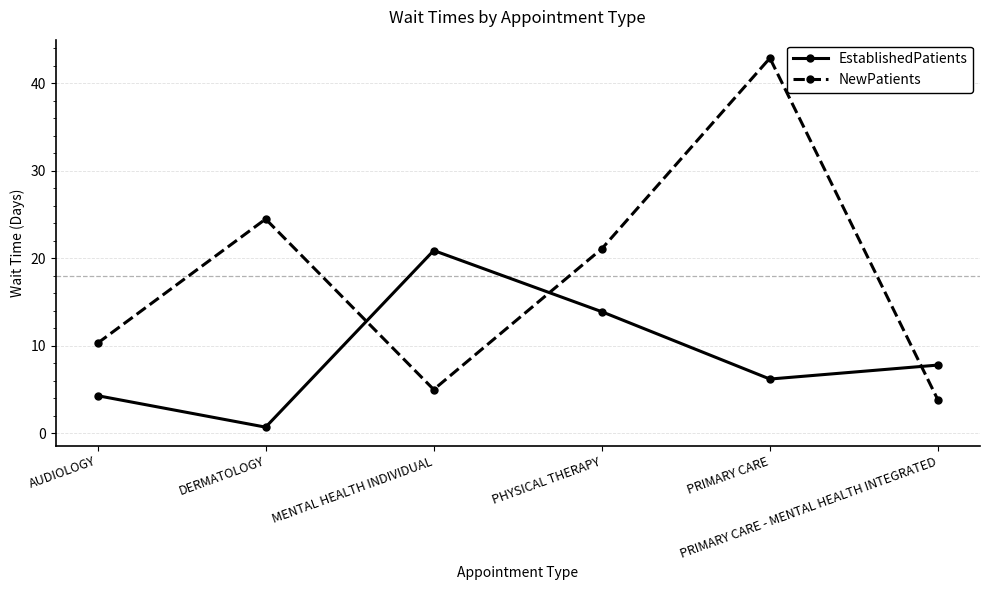

Reading right to left, extract all data points from this chart.

EstablishedPatients: PRIMARY CARE - MENTAL HEALTH INTEGRATED=7.8	PRIMARY CARE=6.2	PHYSICAL THERAPY=13.9	MENTAL HEALTH INDIVIDUAL=20.9	DERMATOLOGY=0.7	AUDIOLOGY=4.3
NewPatients: PRIMARY CARE - MENTAL HEALTH INTEGRATED=3.8	PRIMARY CARE=42.9	PHYSICAL THERAPY=21.1	MENTAL HEALTH INDIVIDUAL=5.0	DERMATOLOGY=24.5	AUDIOLOGY=10.3